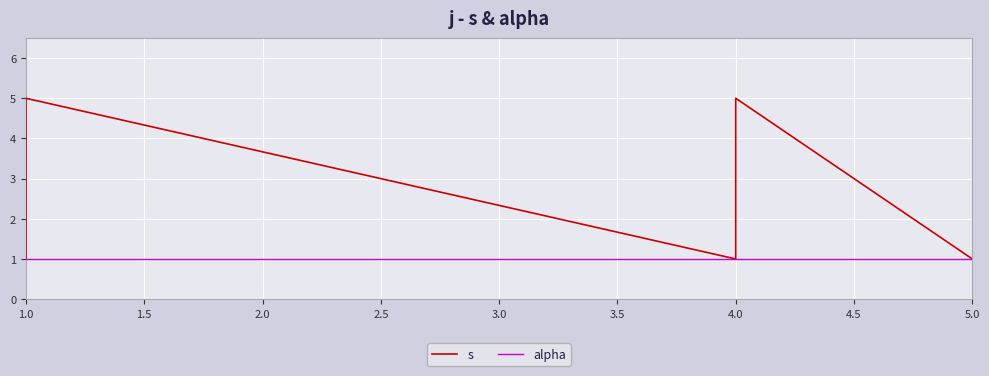

True or false: alpha and s cross at least once.

False